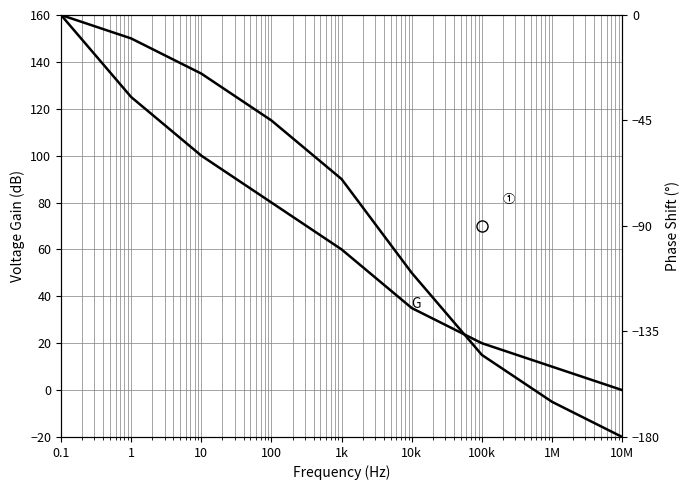

Reading right to left, list all the values displayed in this chart.

G: 0	10	20	35	60	80	100	125	160
Phase: -180	-165	-145	-110	-70	-45	-25	-10	0